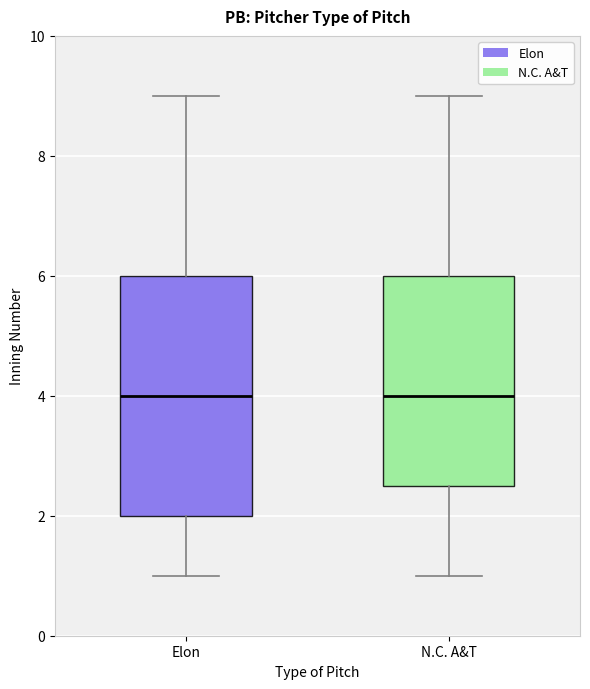

Comparing the boxes themselves (not the whiskers), which one is the tallest?

Elon